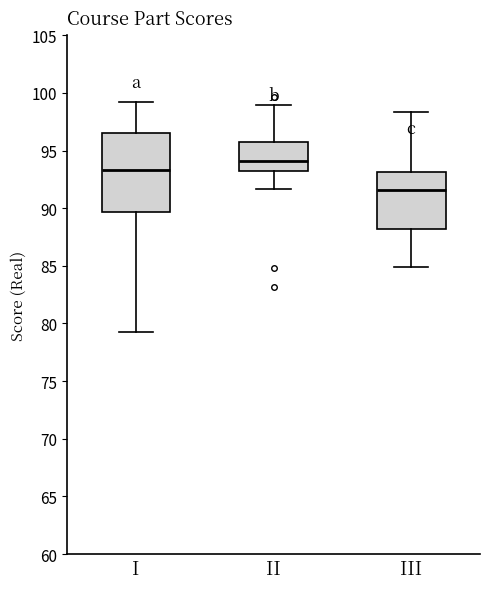

Where is the lower edge of the box for I on the y-axis? The values are not printed on the chart, so give them approximately, as read against the axis.

89.5